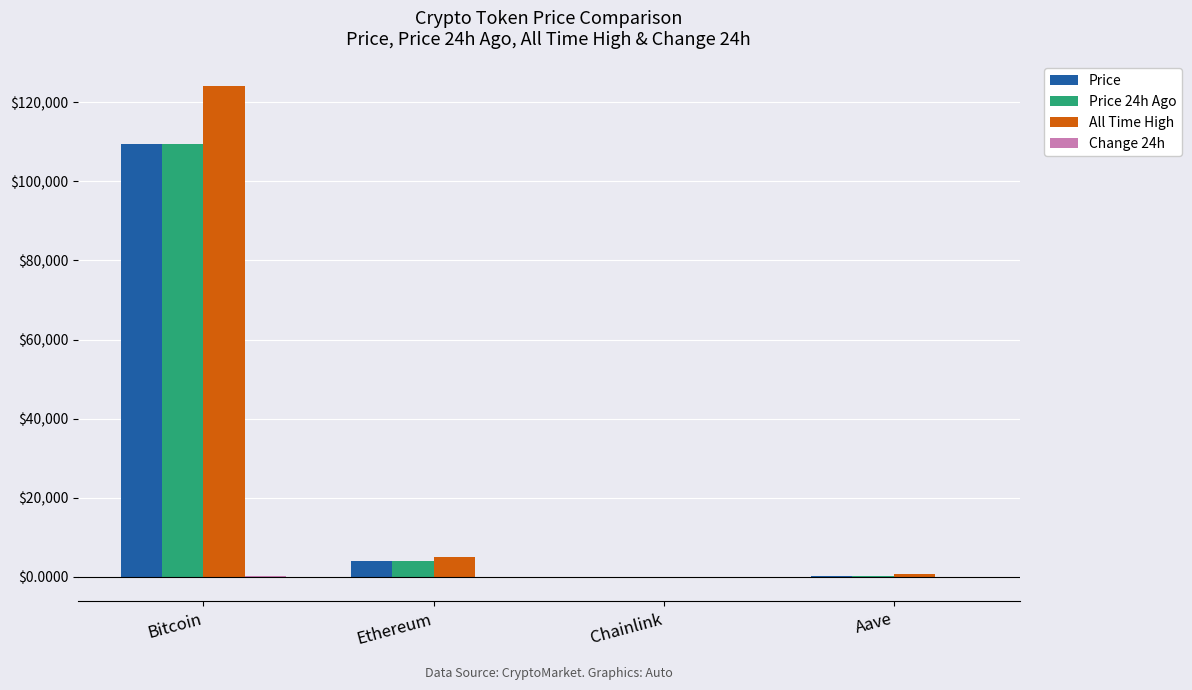

What is the average value of the Price 24h Ago series?

28407.8